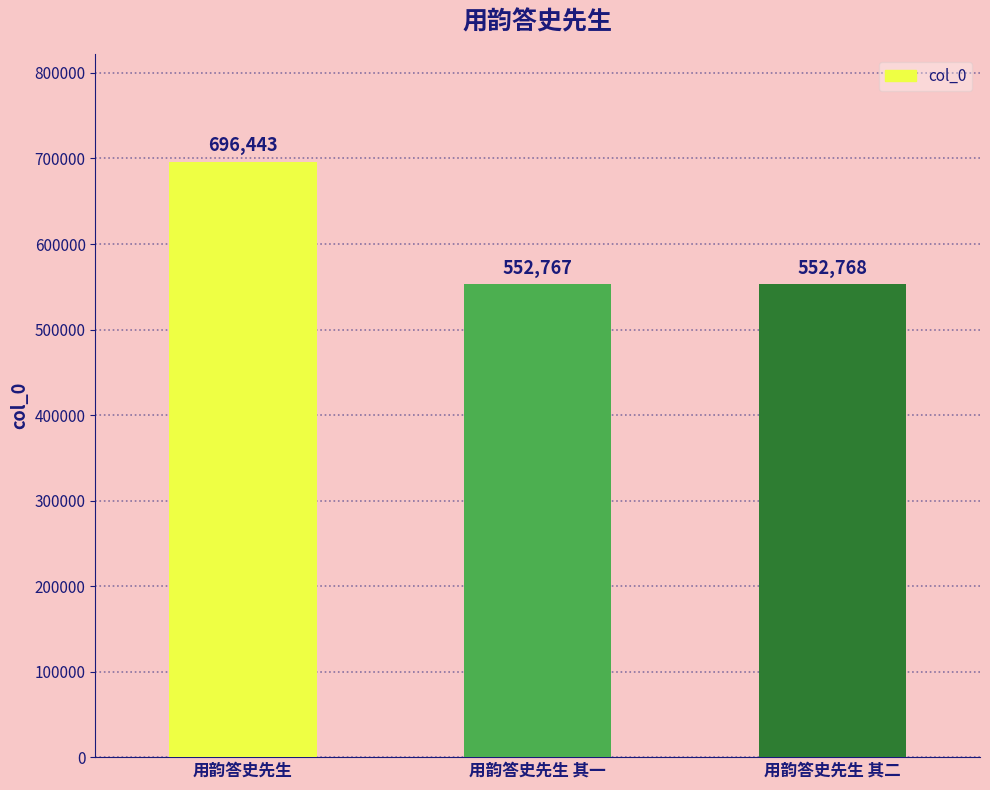

List the labels in order of value, smallest first.

用韵答史先生 其一, 用韵答史先生 其二, 用韵答史先生